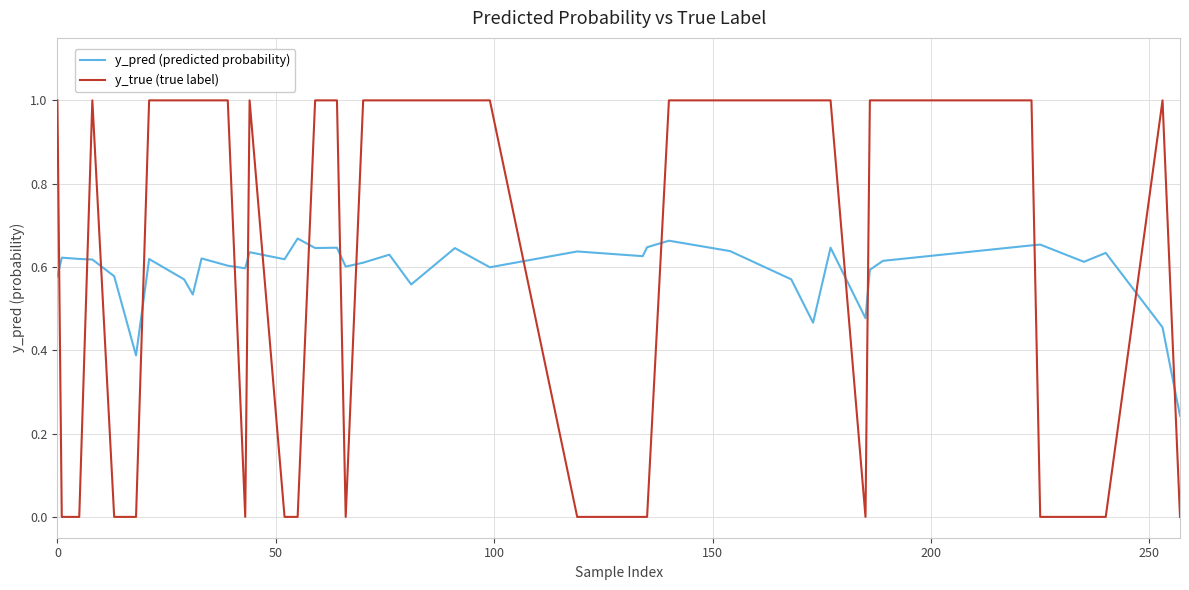

In y_pred (predicted probability), how many points are lower than both neighbors (excluding endpoints)?

12